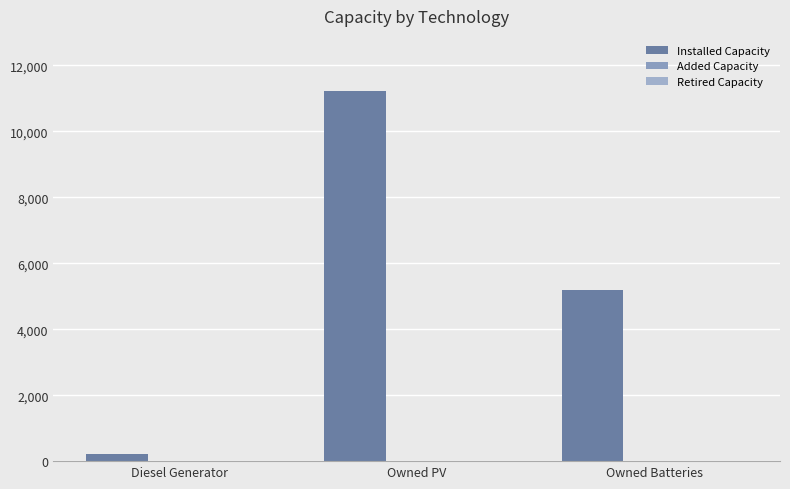

How many distinct data groups are displayed?

2